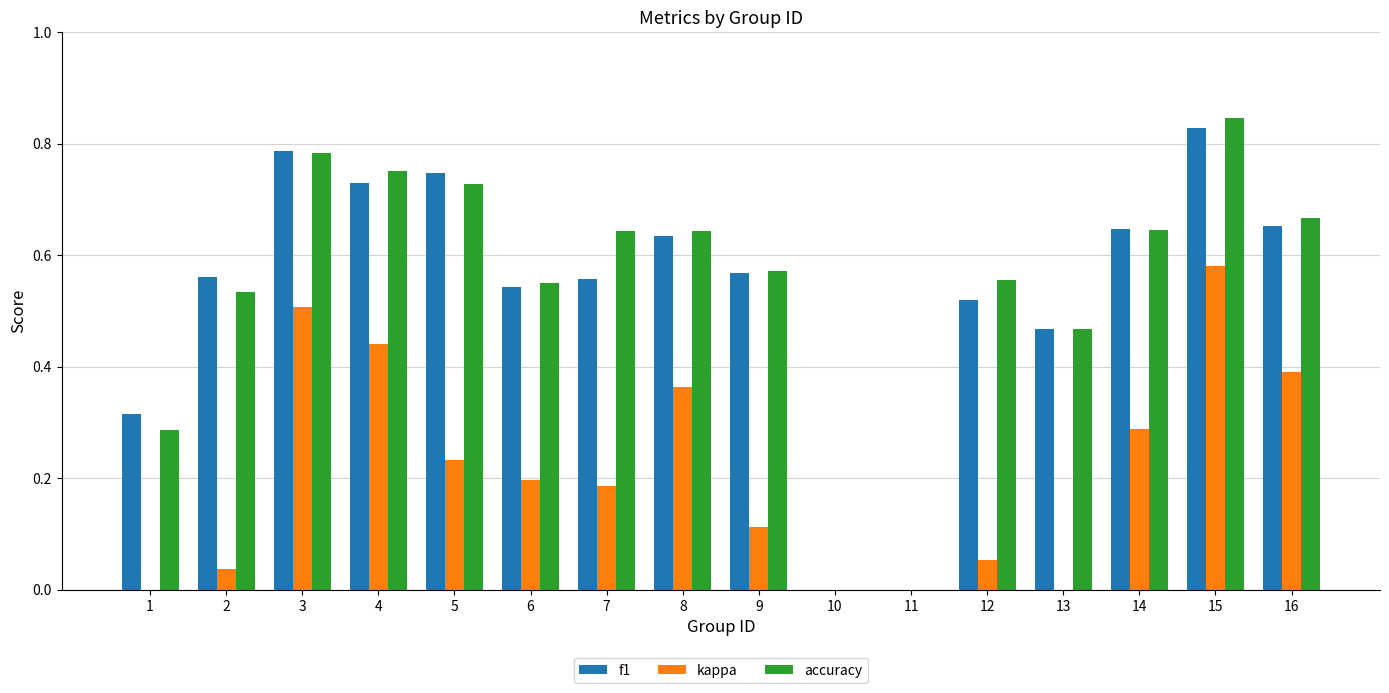

Between 2 and 5, which is larger?

5